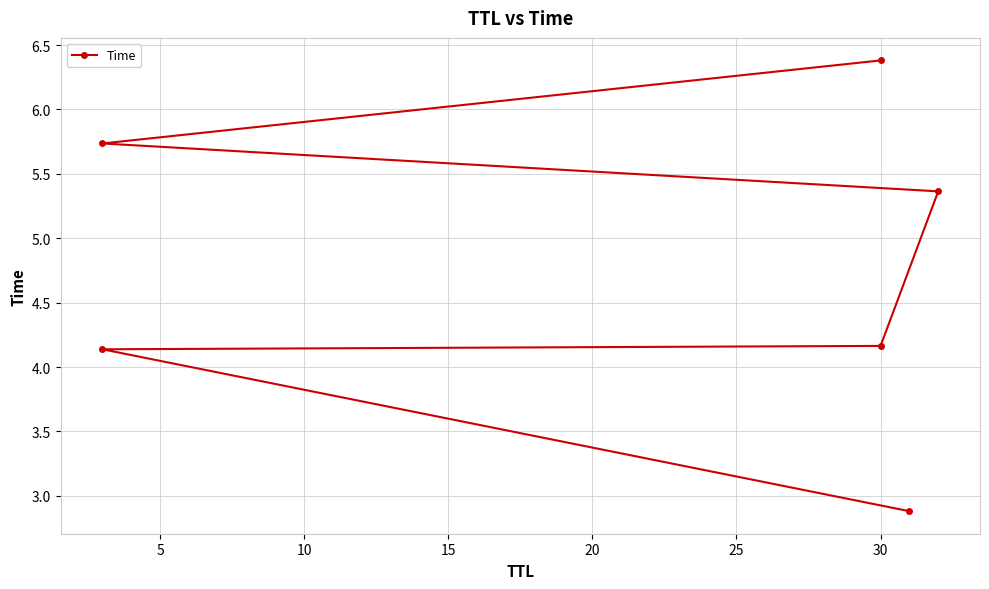

What is the value of the 5th point from the left?

5.7